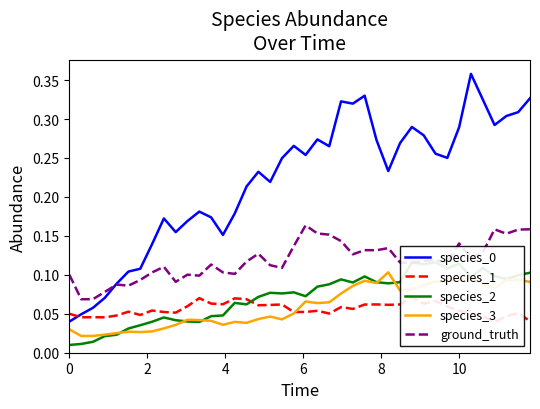

Is it true that species_0 equals 0.5 at 10?

False